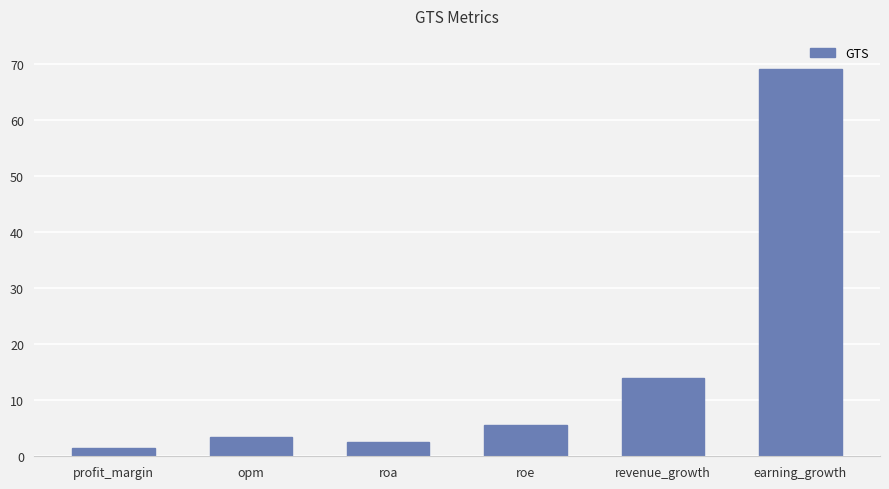

What is the difference between the maximum and minimum values?

67.6